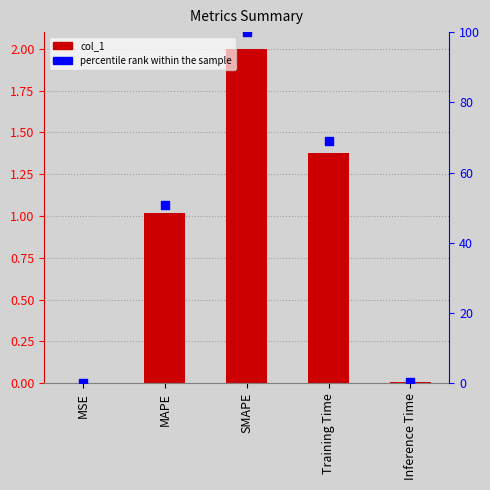

Which series has the largest total across all categories?

percentile rank within the sample